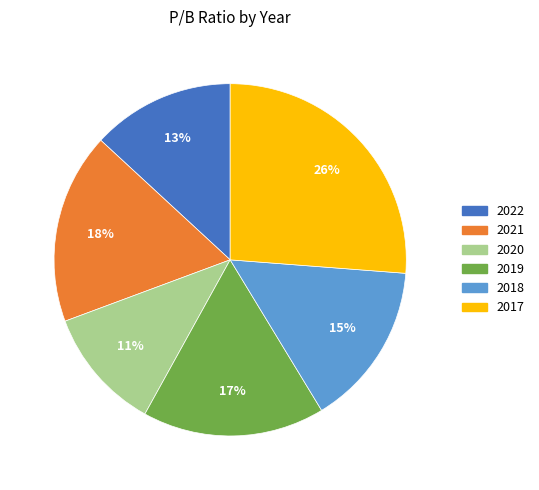

True or false: 2020 accounts for 11% of the total.

True